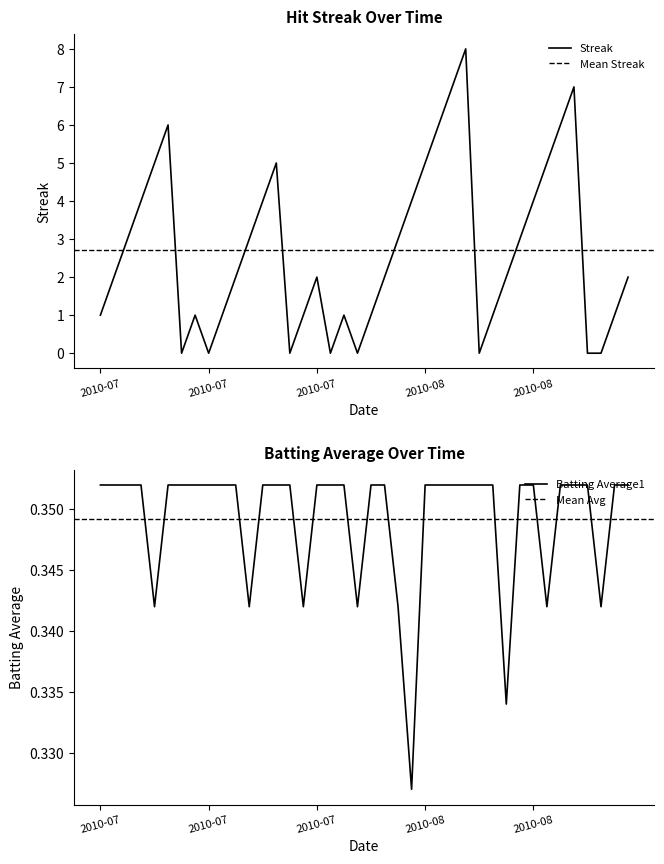

Which series ends up on top after the final intersection of Batting Average1 and Streak?

Streak